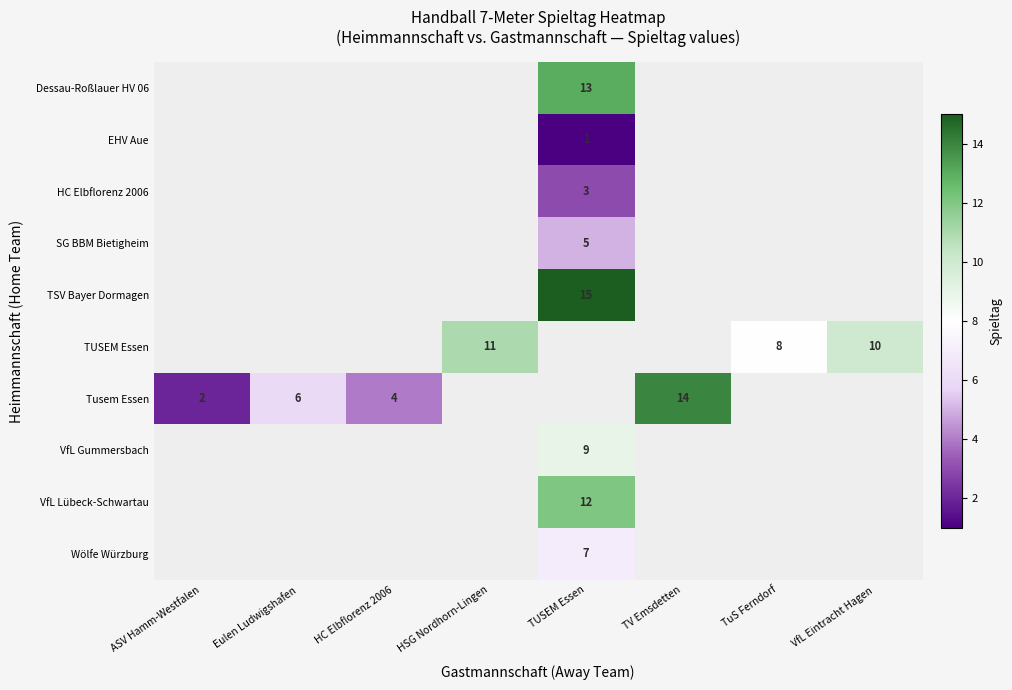

The value of TUSEM Essen at HSG Nordhorn-Lingen is 11. True or false?

True